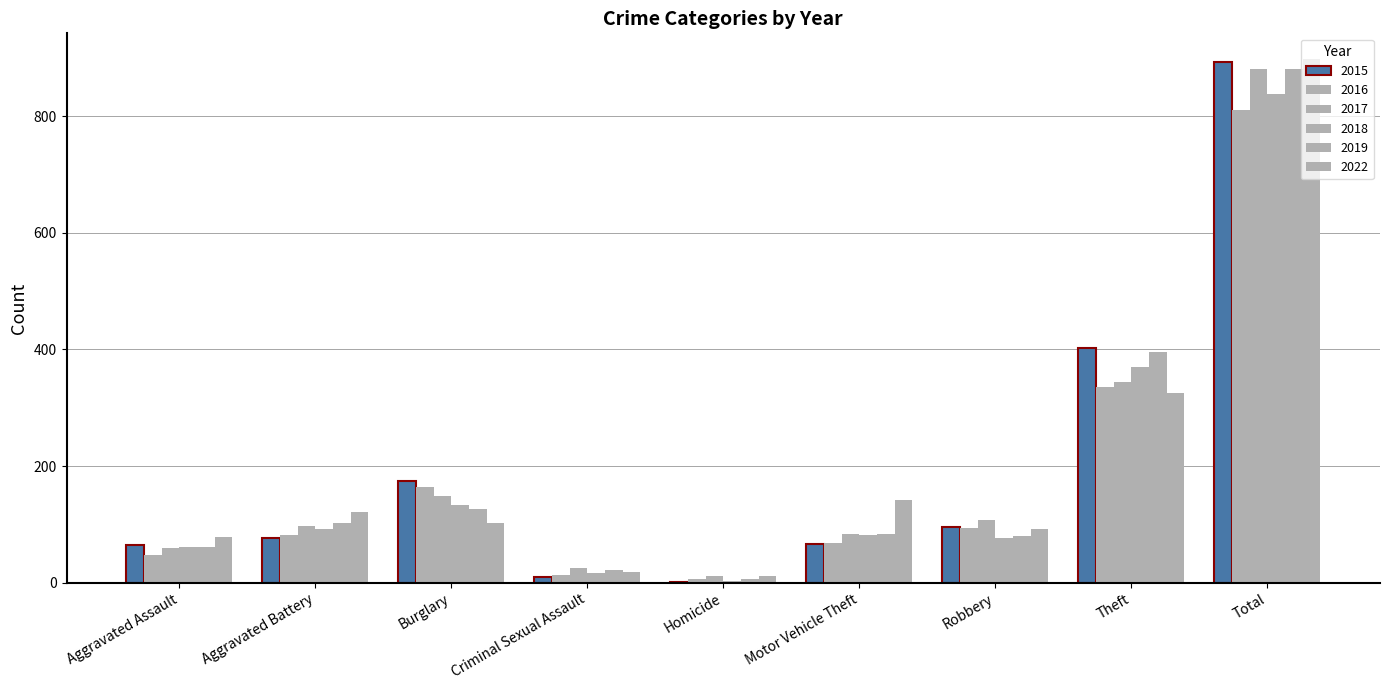

How many distinct data groups are displayed?

6